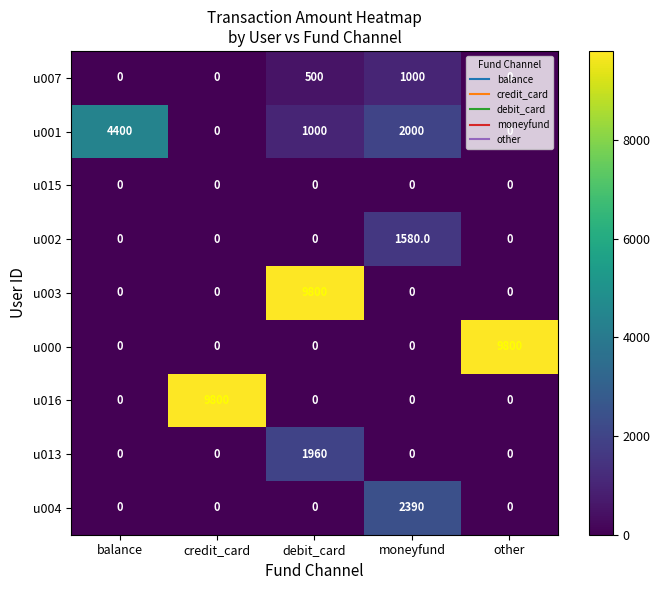

What is the difference between the u013 values at debit_card and credit_card?

1960